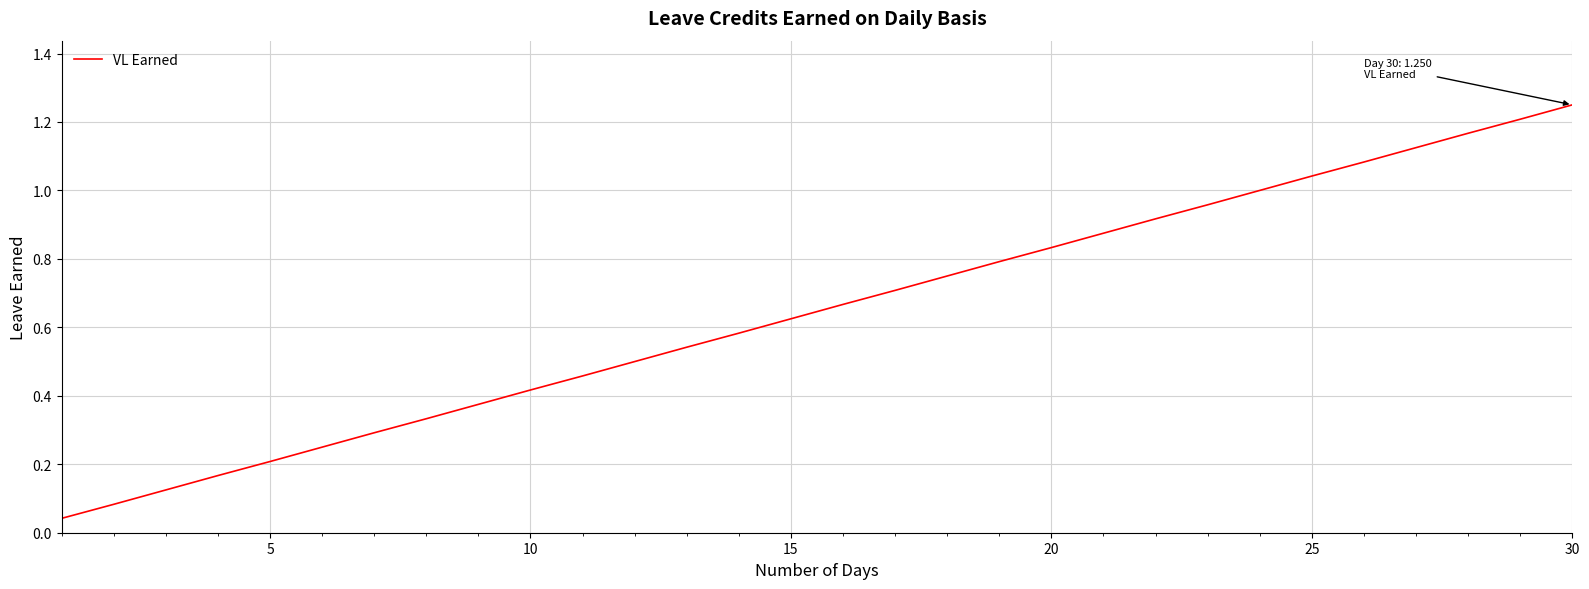

What is the maximum value shown in the chart?

1.2